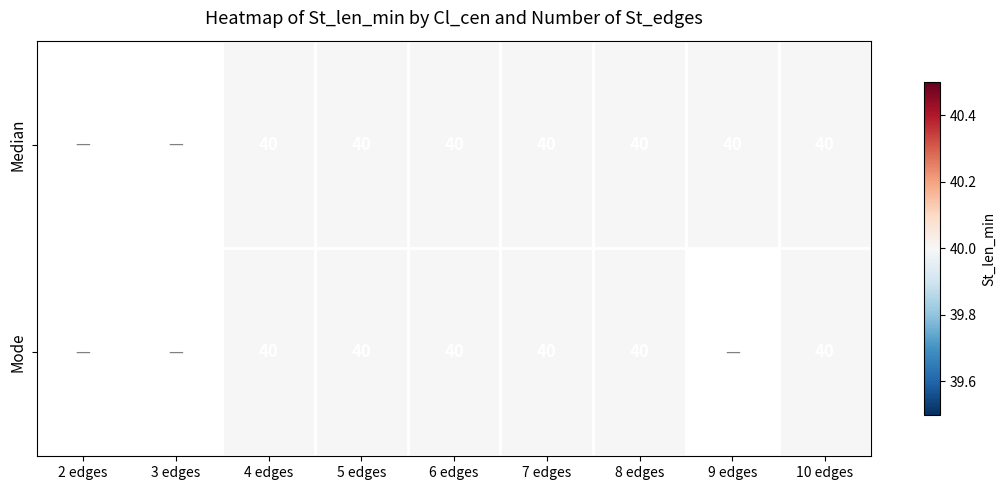

Is the value of Mode at 4 edges greater than the value of Median at 3 edges?

No